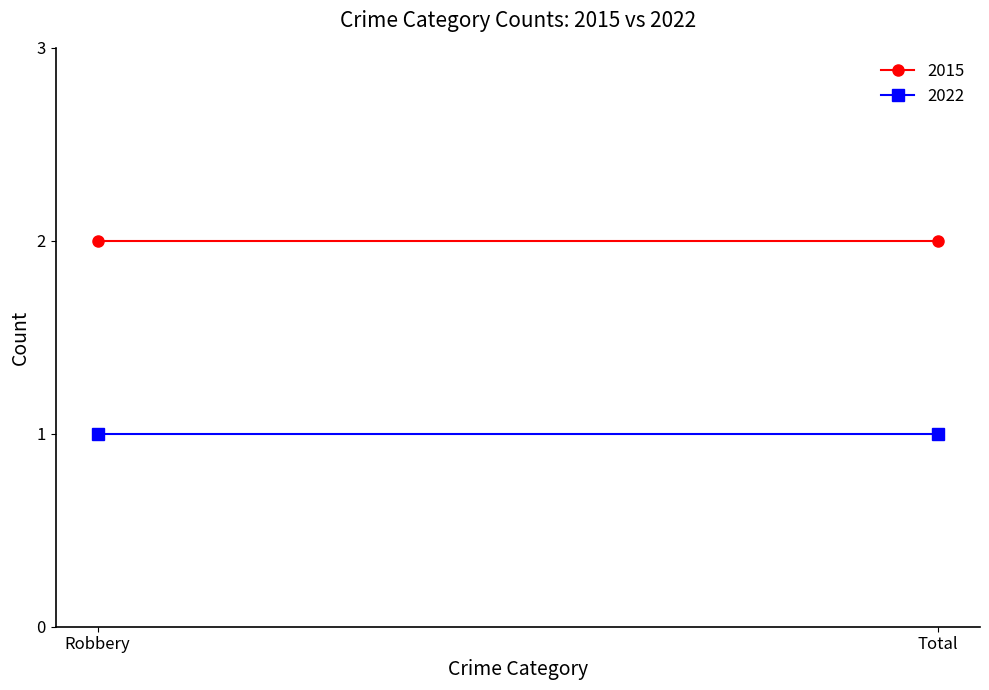

How many lines are shown in the chart?

2